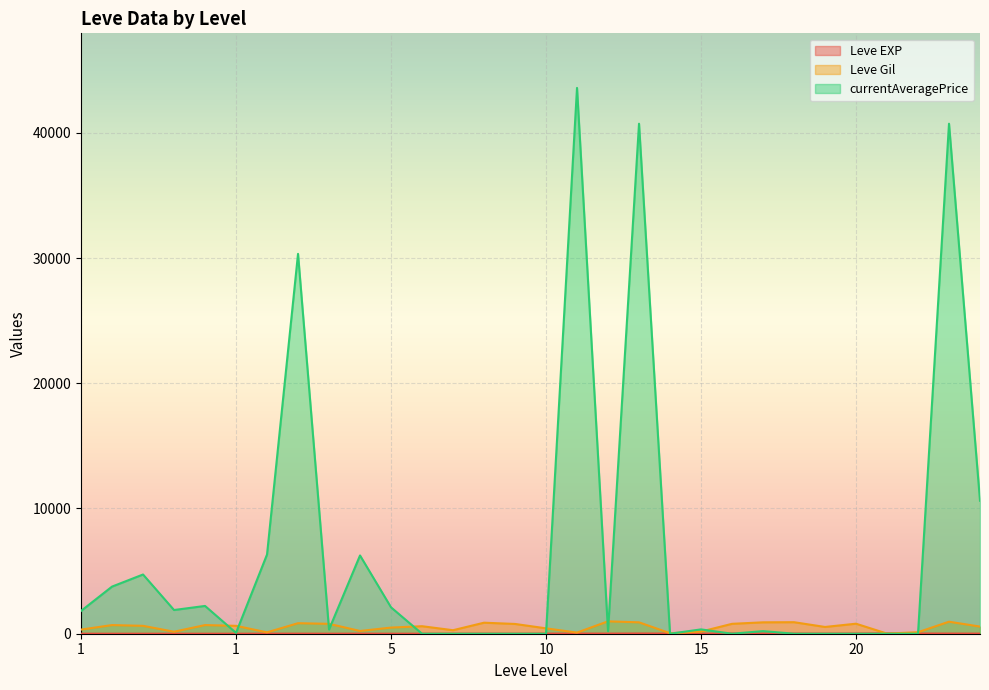

At which label does Leve Gil first exceed 630?

1